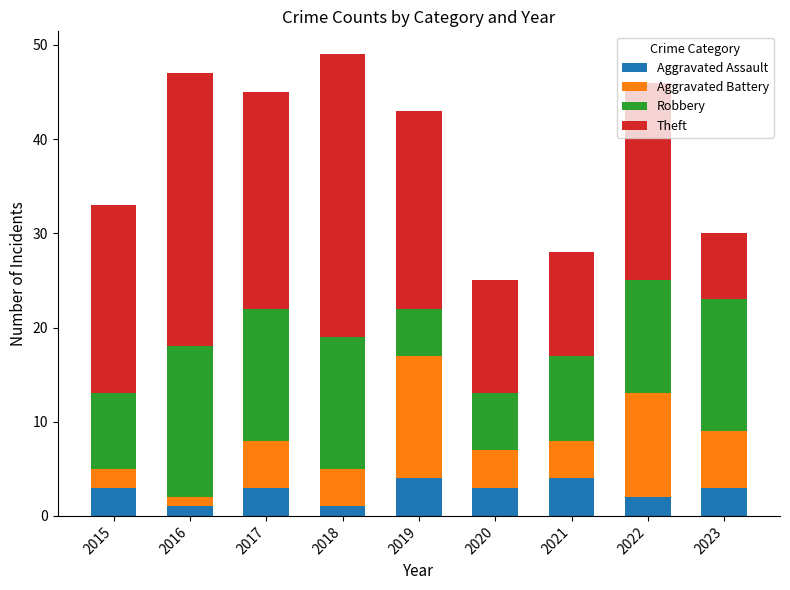

What is the highest value of the Aggravated Assault series?

4